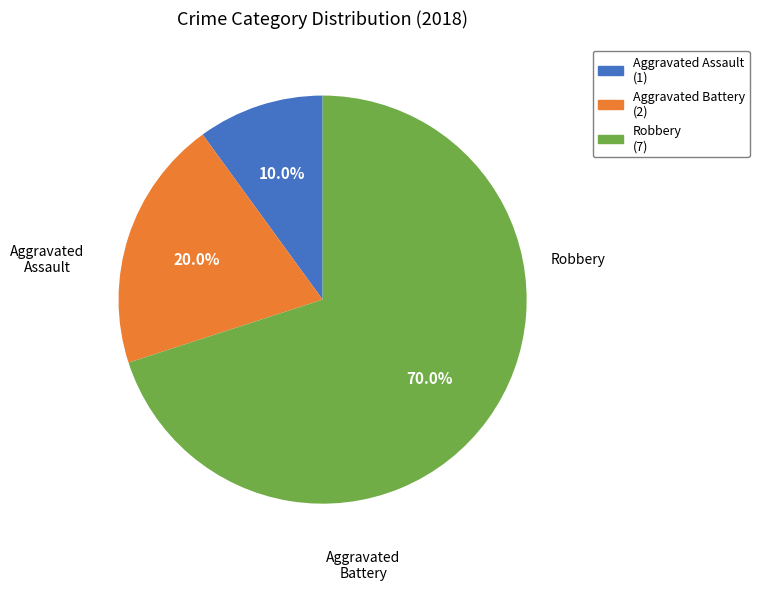

Does Aggravated Assault account for over 50% of the chart?

No